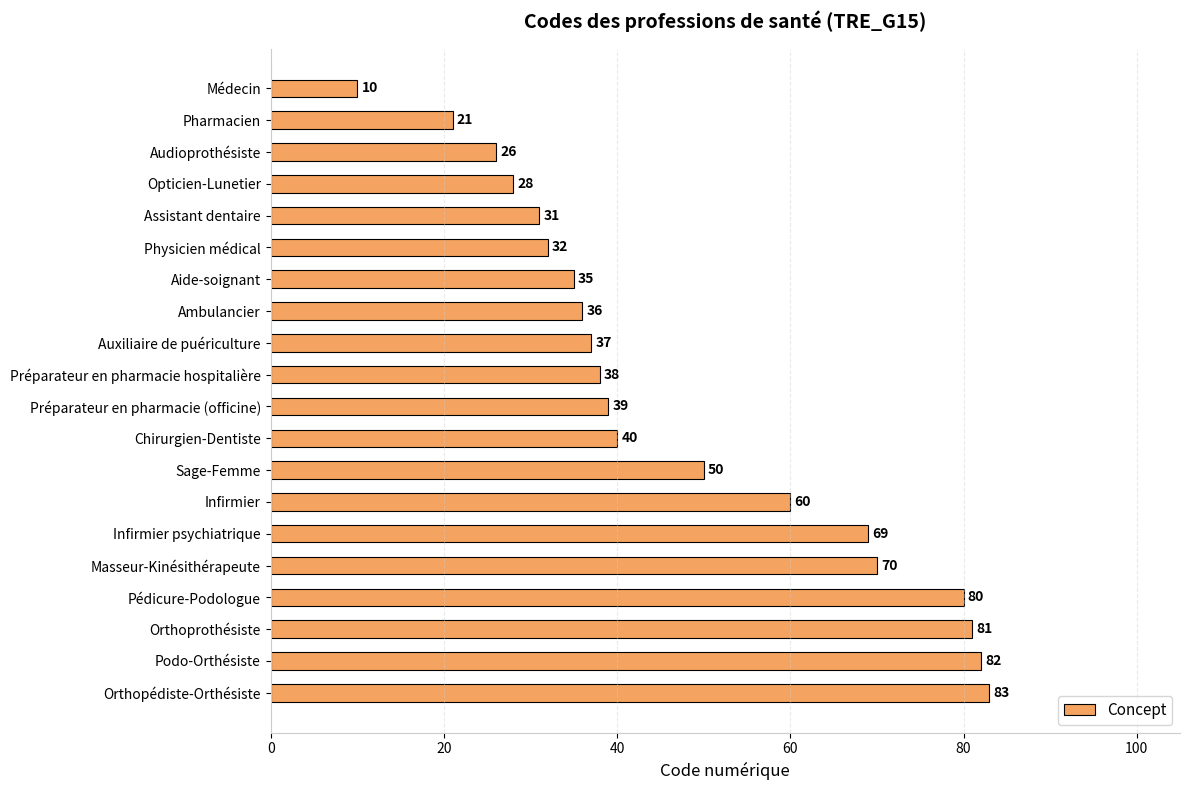

What is the value of the 10th bar from the top?

38